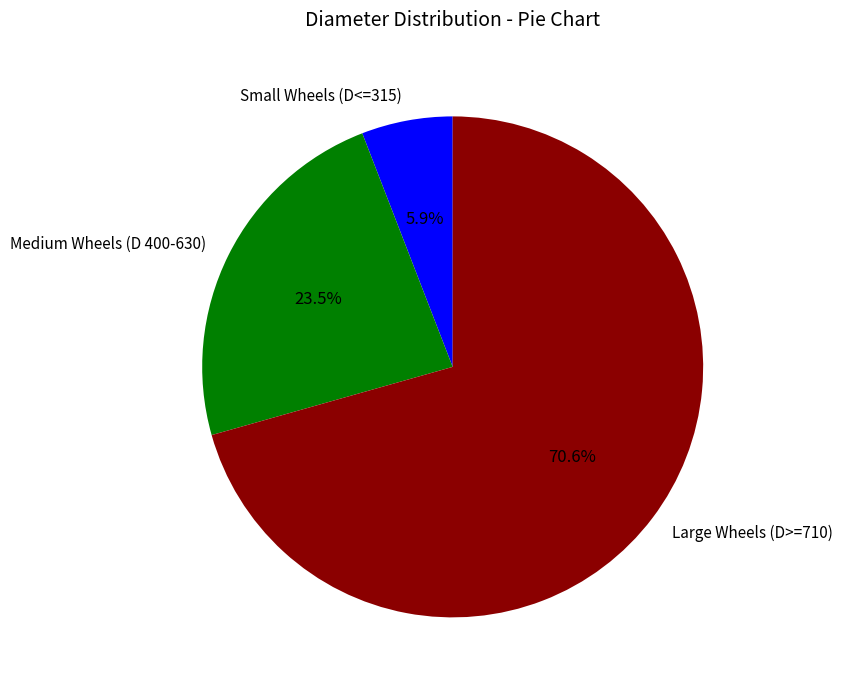

Is there any slice that represents more than half of the pie?

Yes